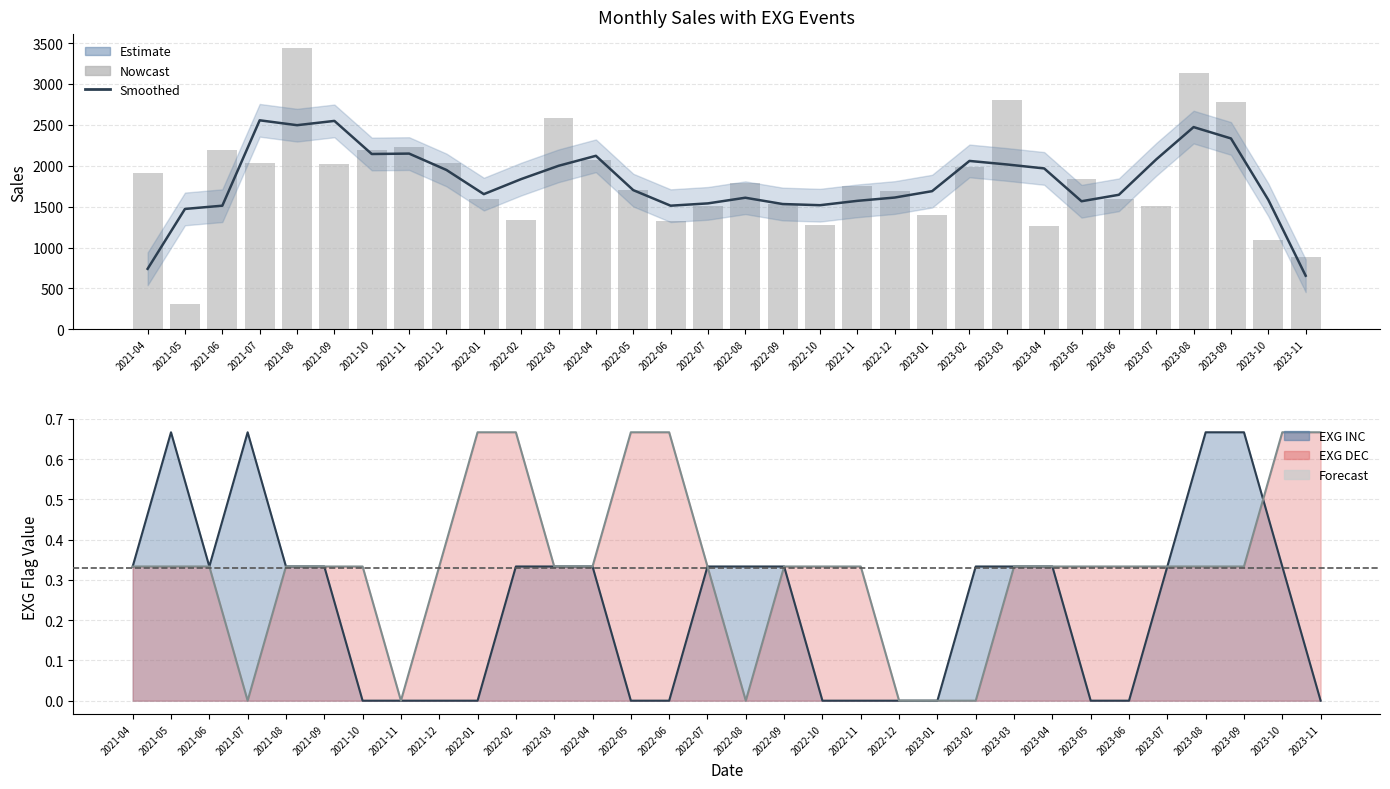

Is it true that Sales (smoothed) equals 2402.8 at 2023-05?

False